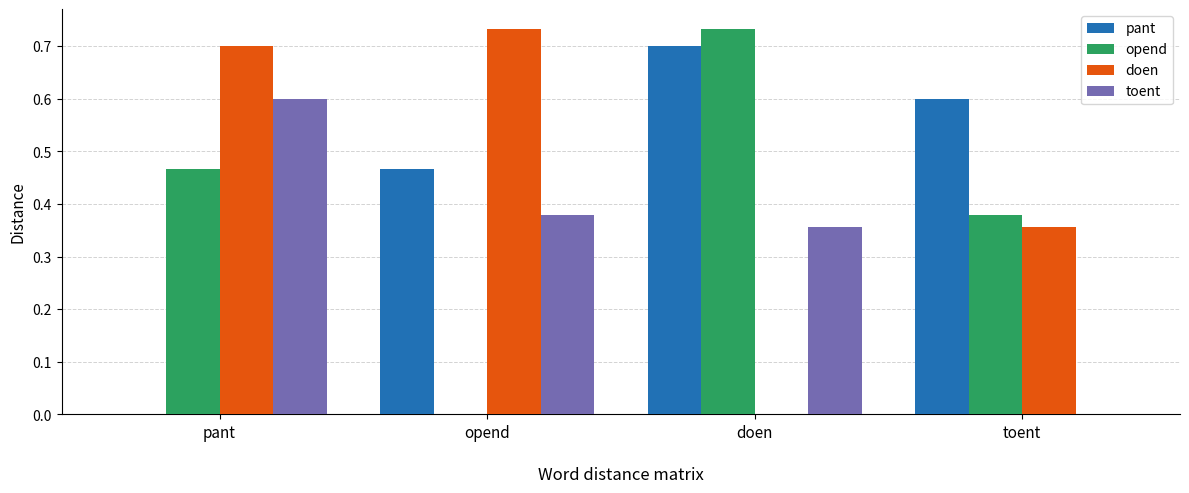

What is the total value across all series at doen?

1.8